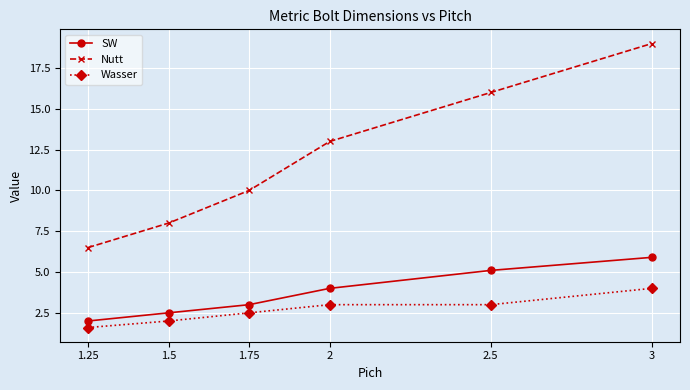

What is the maximum value shown in the chart?

19.0